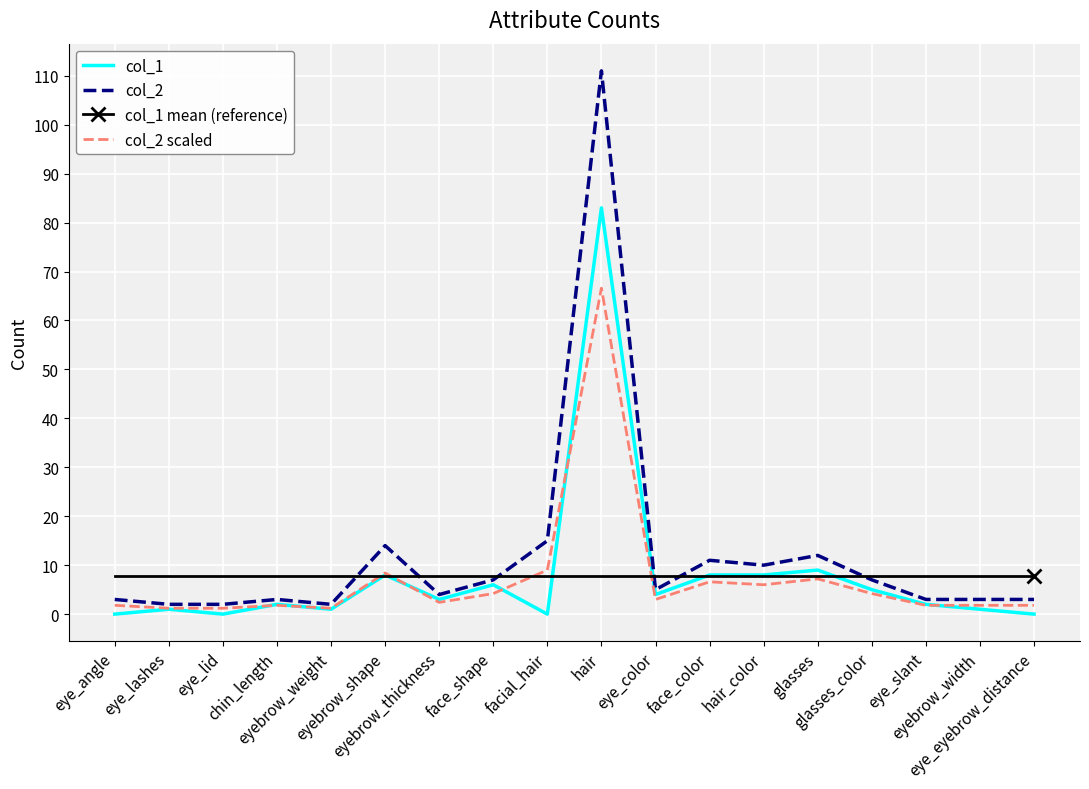

In col_2, how many points are higher than both neighbors (excluding endpoints)?

5